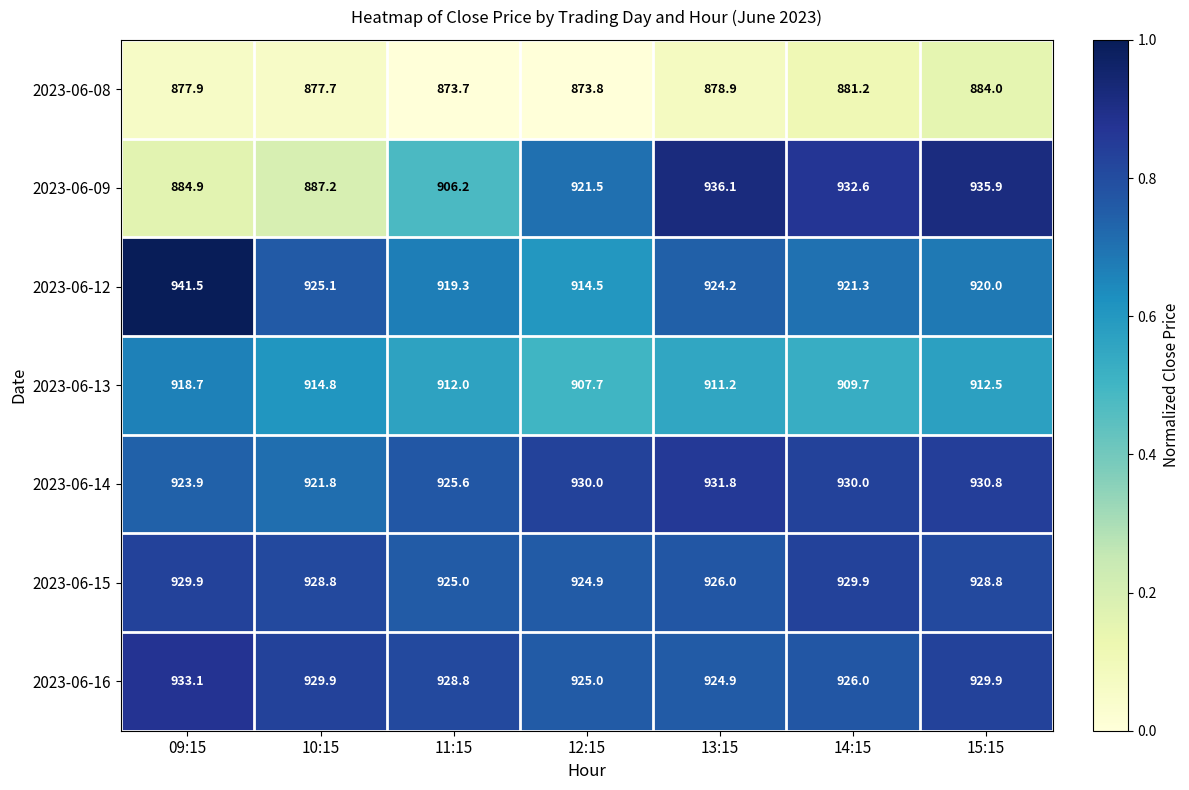

Rank the series by their maximum value, from highest to lowest.

2023-06-12, 2023-06-09, 2023-06-16, 2023-06-14, 2023-06-15, 2023-06-13, 2023-06-08